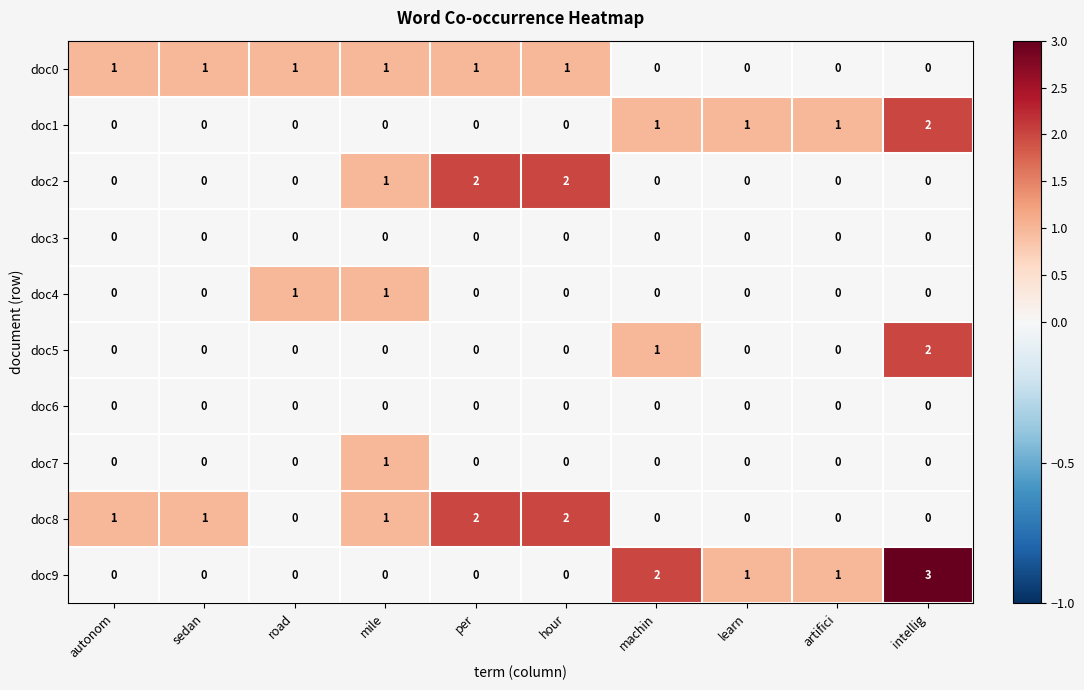

The value of doc2 at machin is 0. True or false?

True